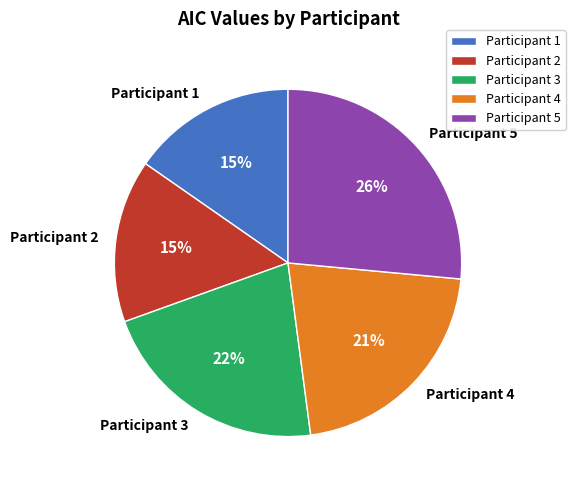

To the nearest percent, what is the difference between the largest and smallest slice percentages?

11%